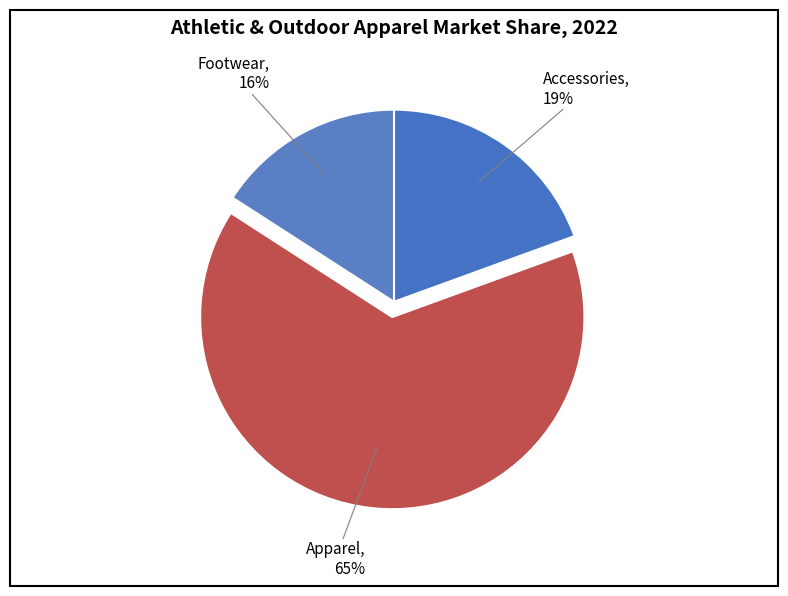

Is it true that Apparel is 71% of the pie?

False